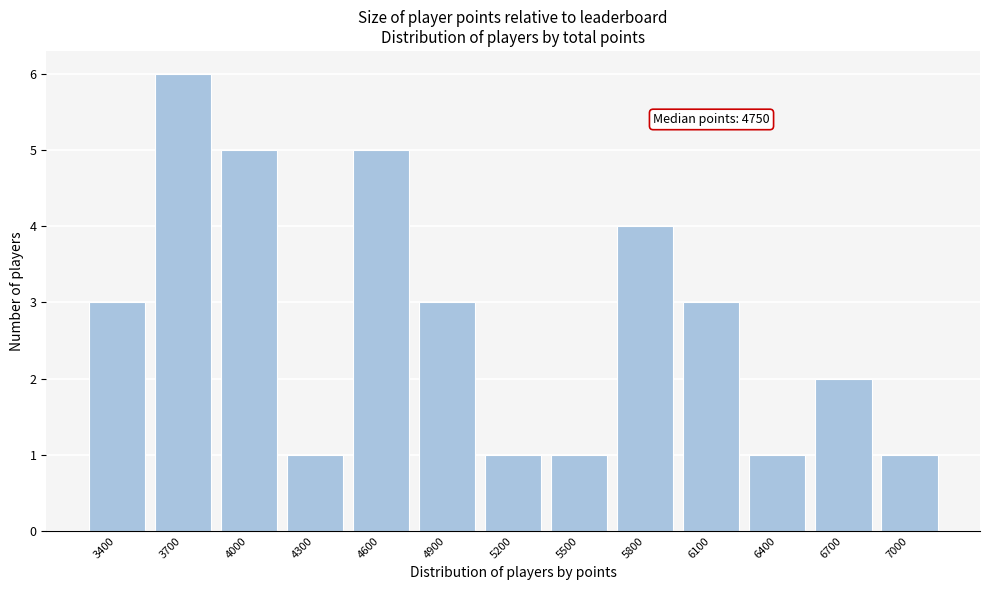

Reading left to right, transcribe all the data shown in this chart.

3400=3	3700=6	4000=5	4300=1	4600=5	4900=3	5200=1	5500=1	5800=4	6100=3	6400=1	6700=2	7000=1